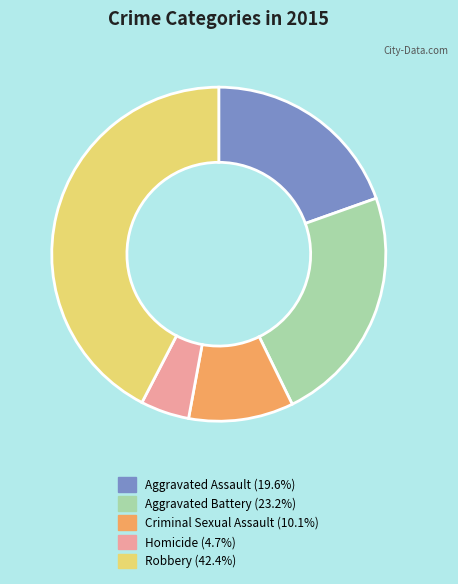

Does Aggravated Battery account for over 50% of the chart?

No